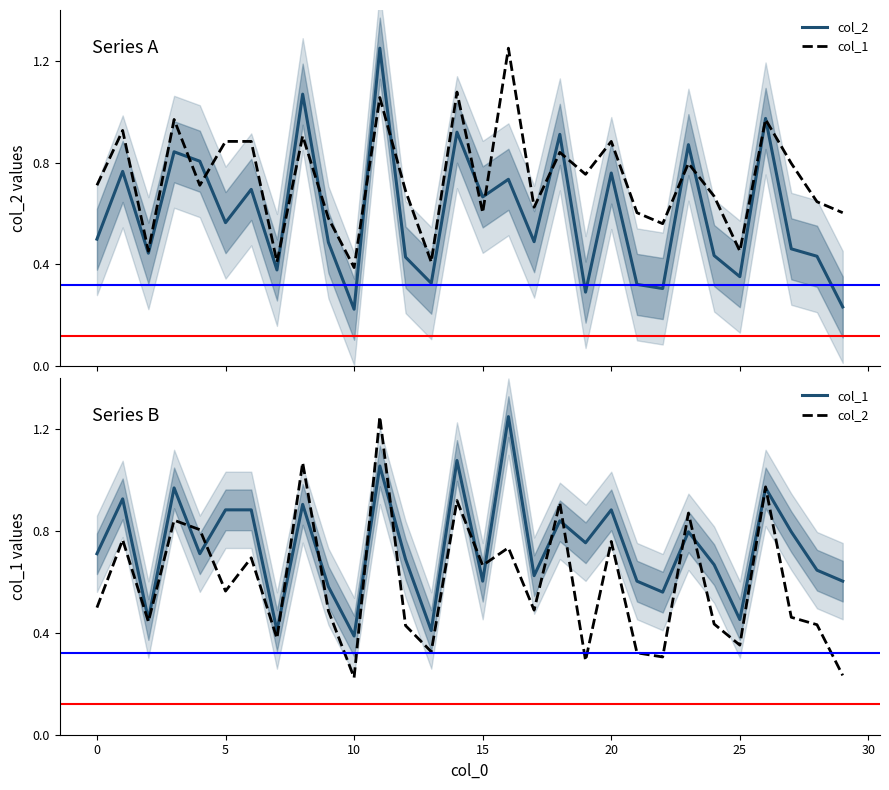

What is the value of the col_1 point at the 5th from the left?

0.7